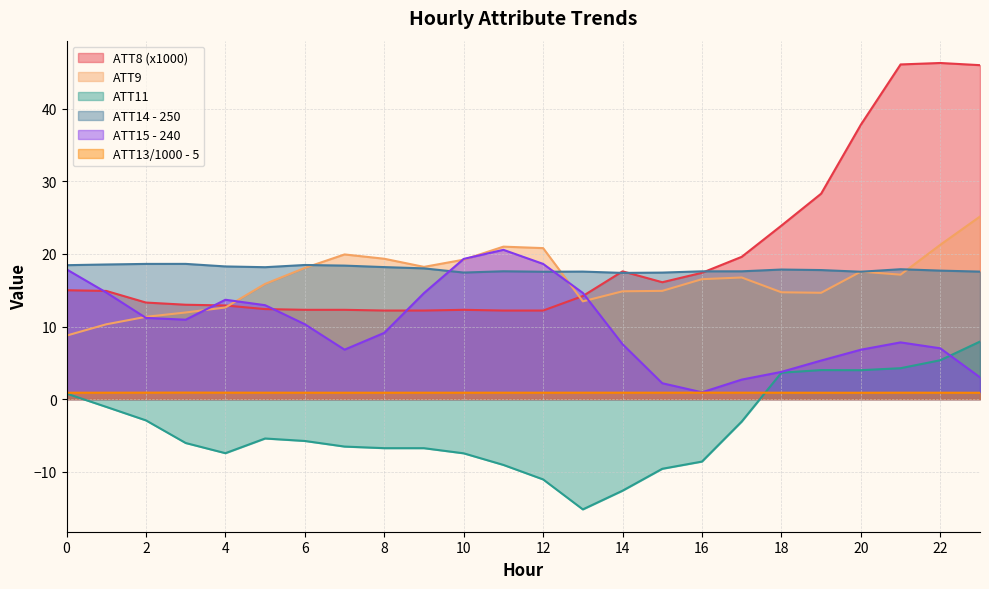

The value of ATT15 at 9 is 14.6. True or false?

True